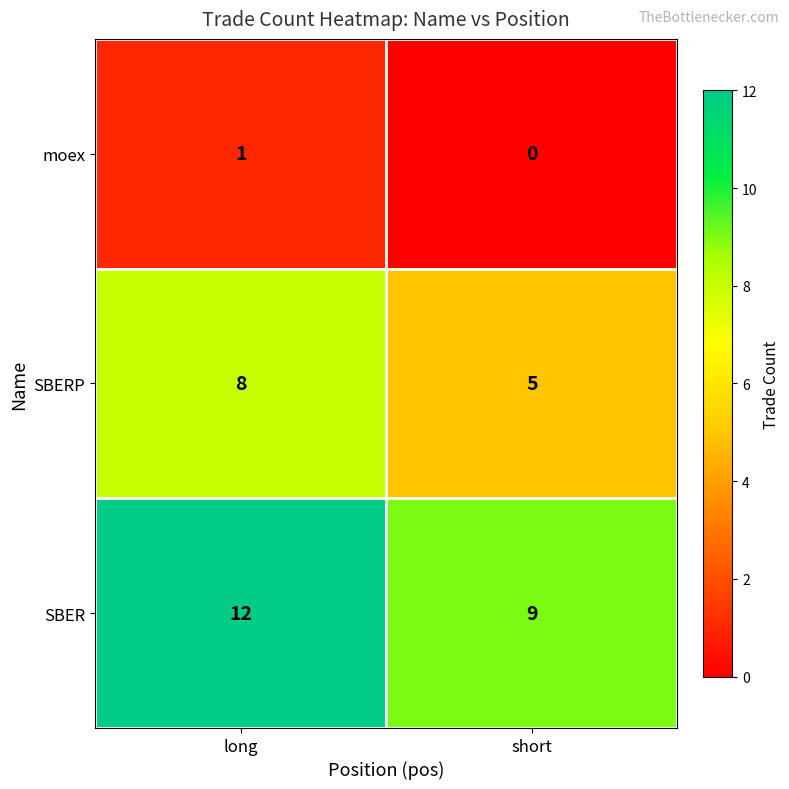

The moex series shows 0 at short. True or false?

True